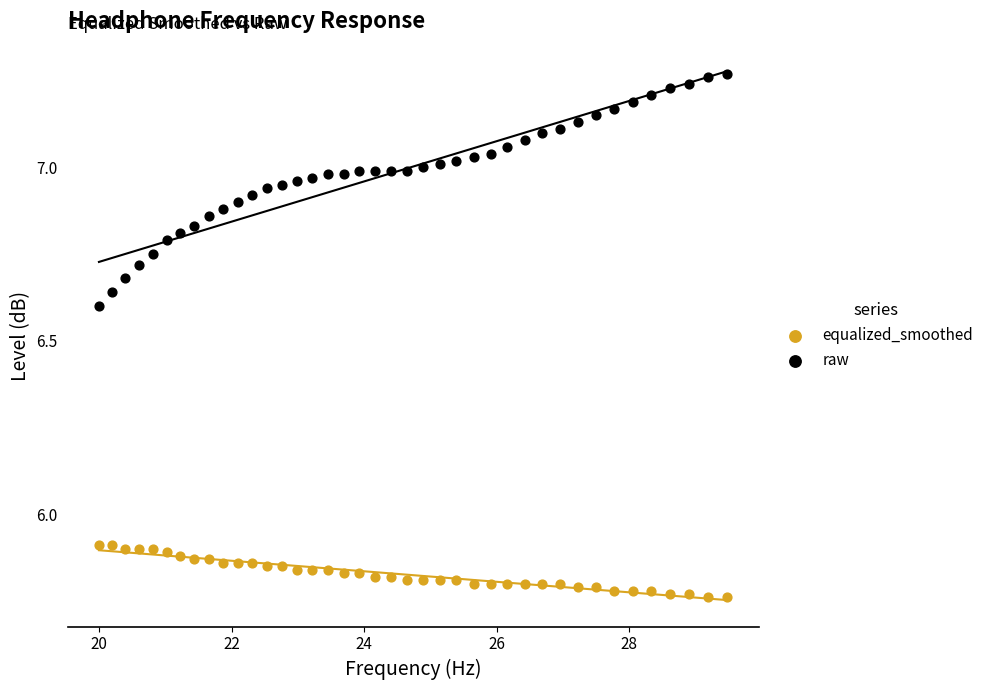

Which series contains the lowest Y value?

equalized_smoothed